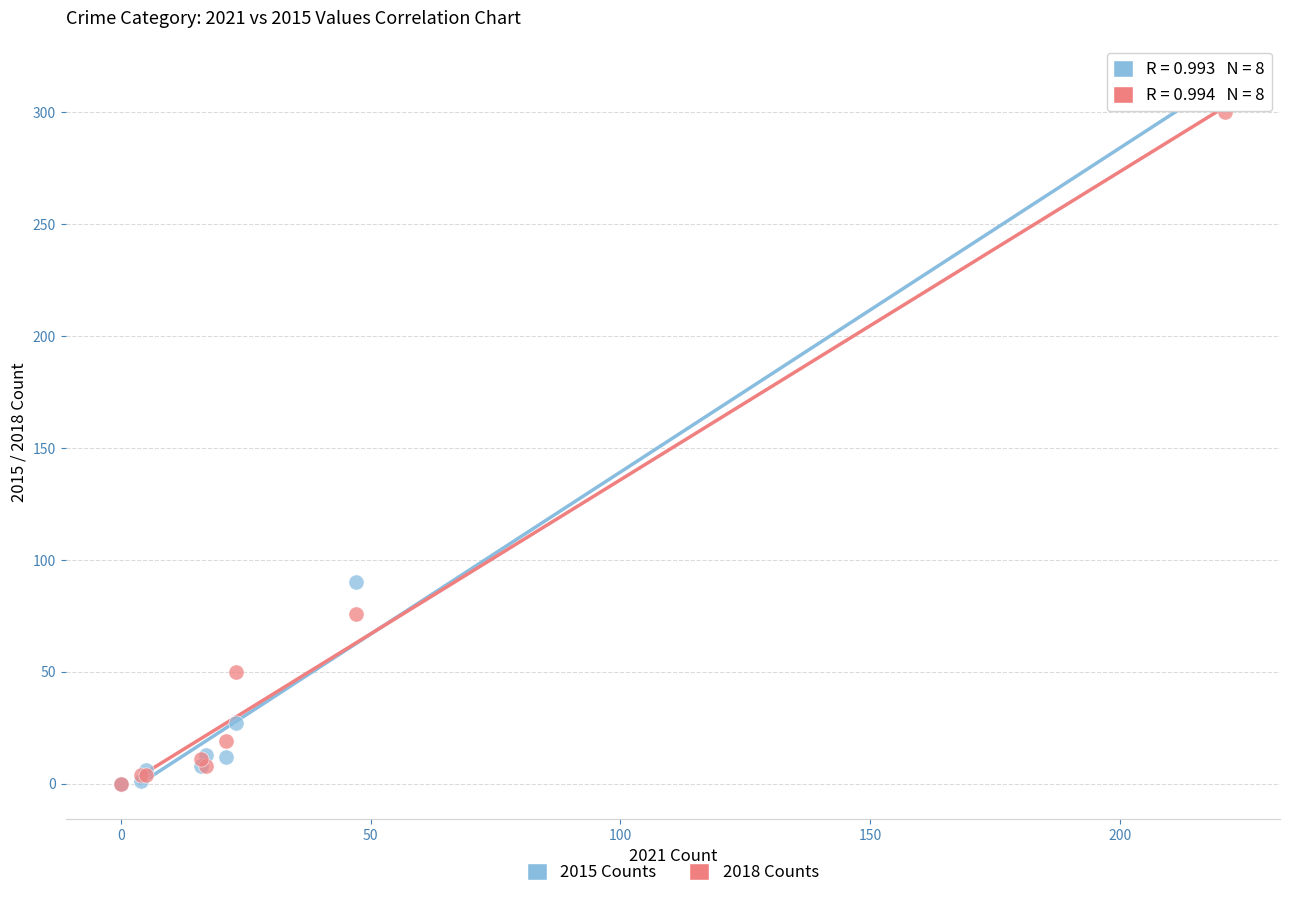

Across all series, what Y value is closest to 155?

90